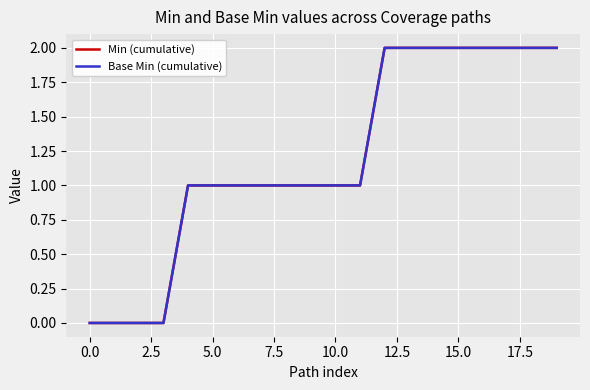

What is the label of the 8th point from the right?

12